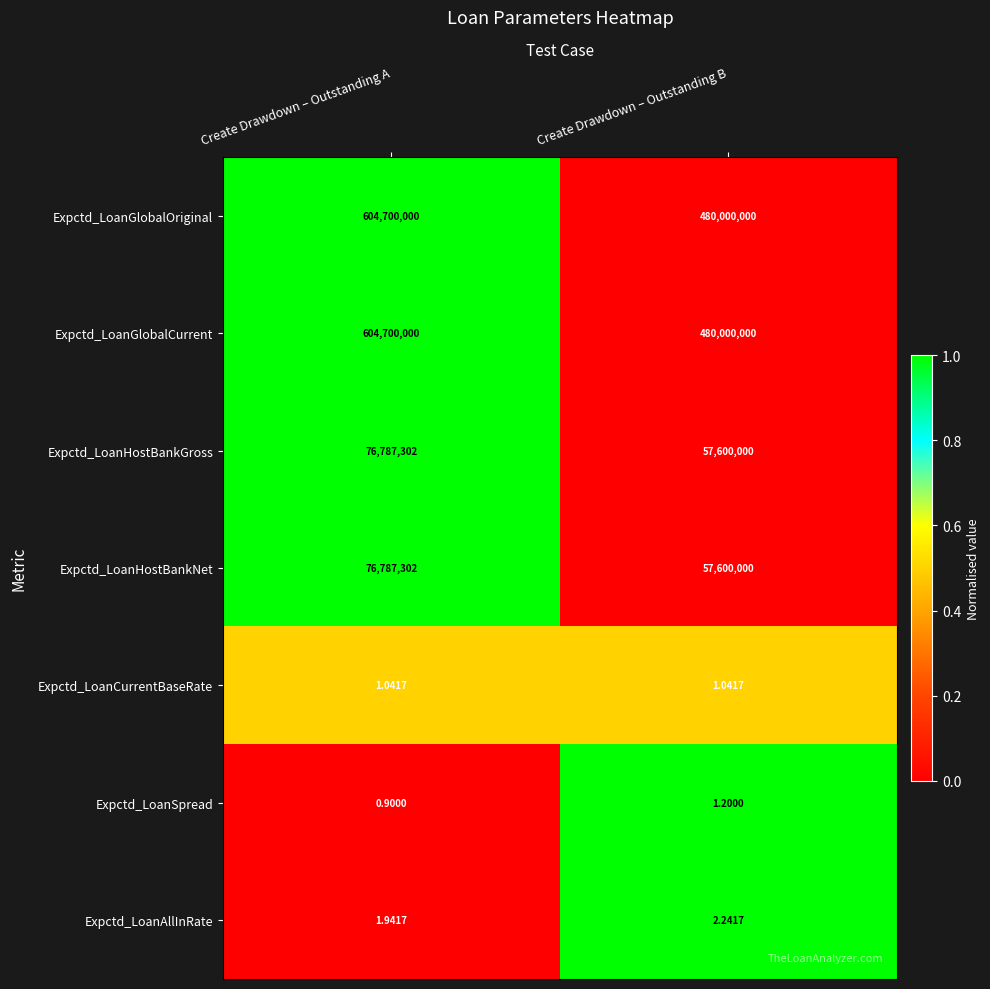

List the labels in order of Expctd_LoanGlobalCurrent value, smallest first.

Create Drawdown – Outstanding B, Create Drawdown – Outstanding A